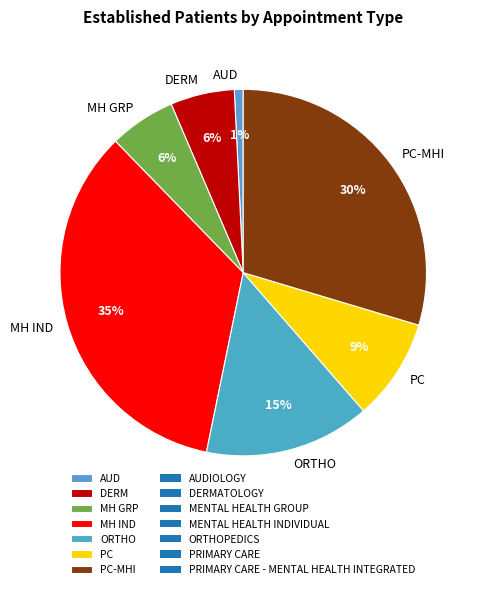

The AUD slice represents 11% of the pie. True or false?

False